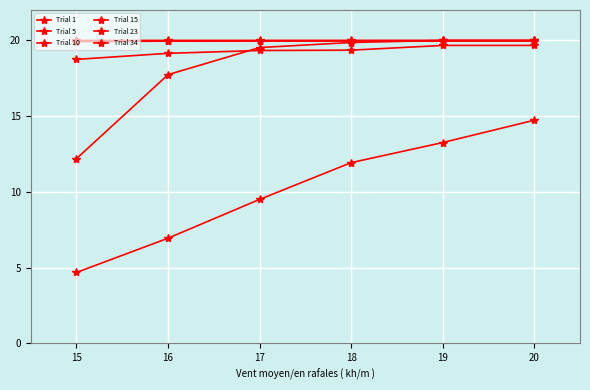

How many lines are shown in the chart?

6